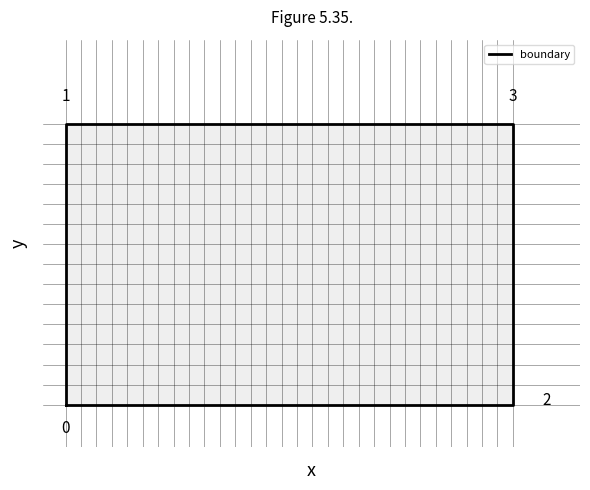

How many values are between 0 and 1?

5